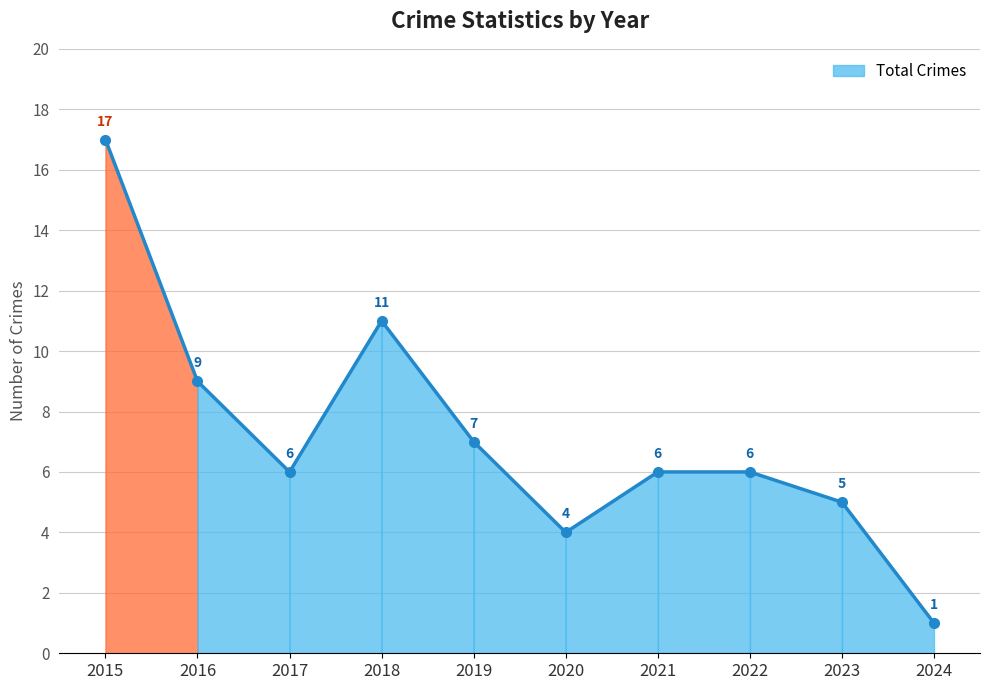

Does the chart display data point markers on the line(s)?

Yes